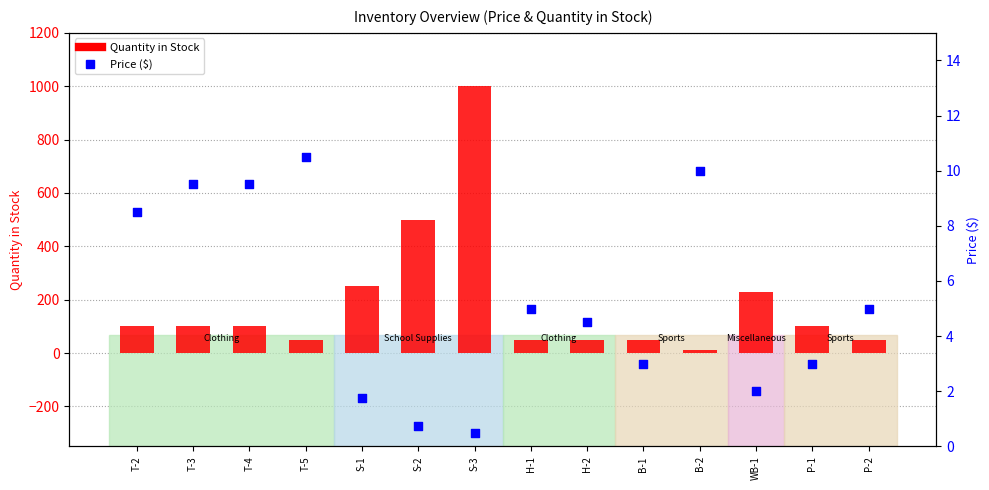

At how many categories does at least one series exceed 990?

1